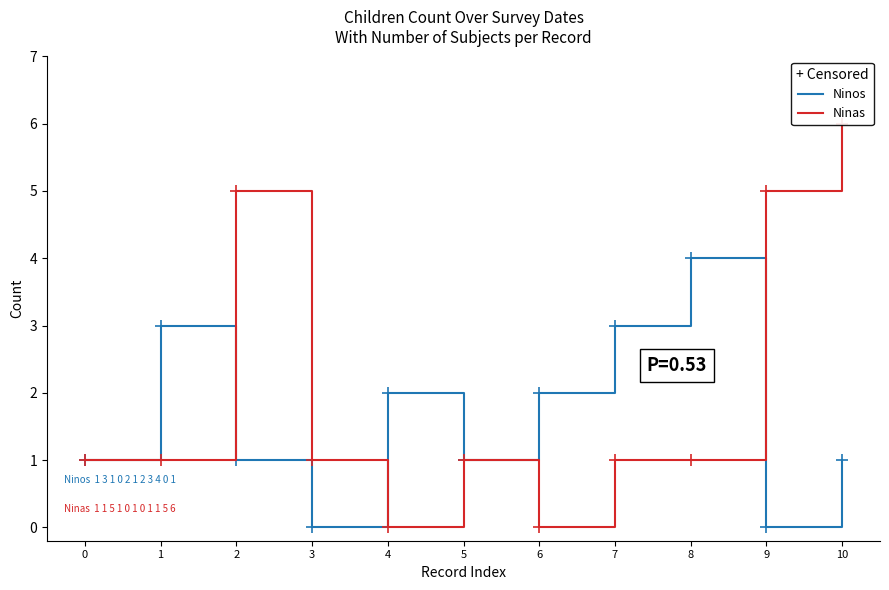

How many interior local peaks does the Ninas series have?

2